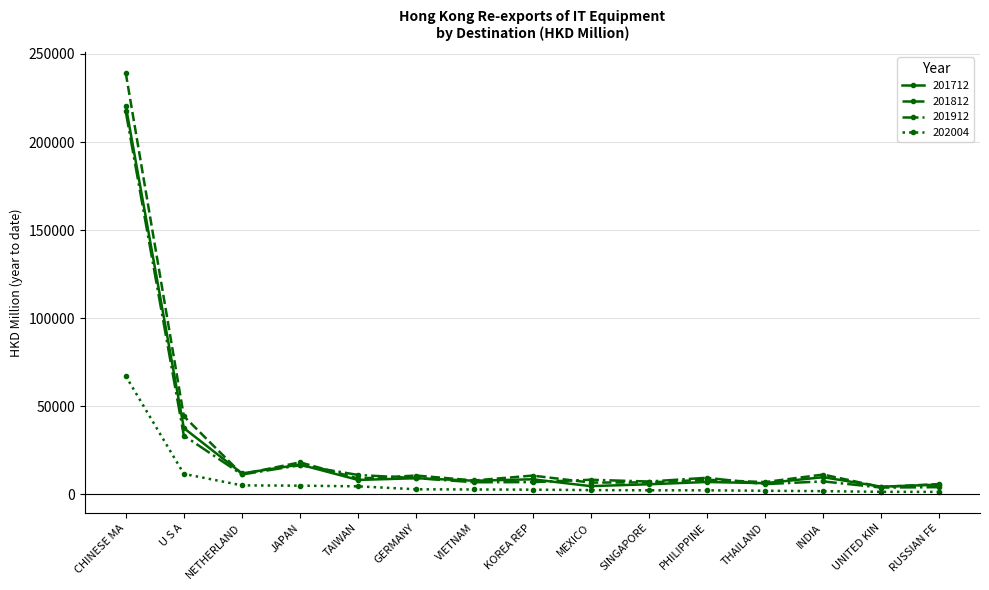

The 201812 series shows 6941.1 at THAILAND. True or false?

True